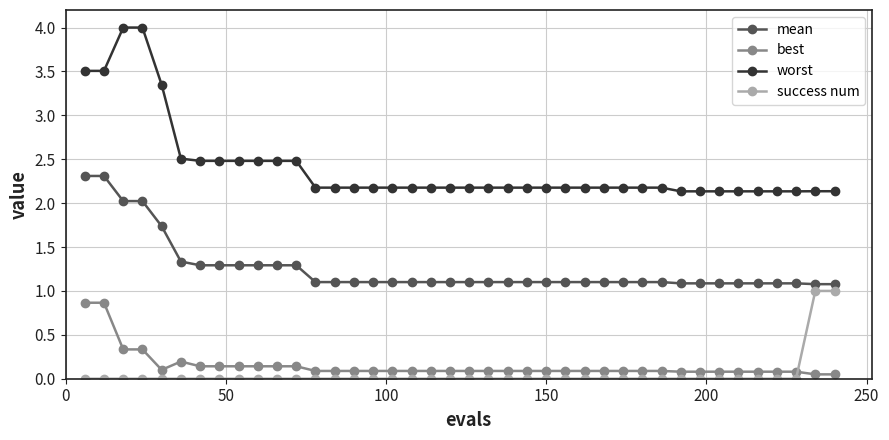

What is the minimum value for worst?

2.1